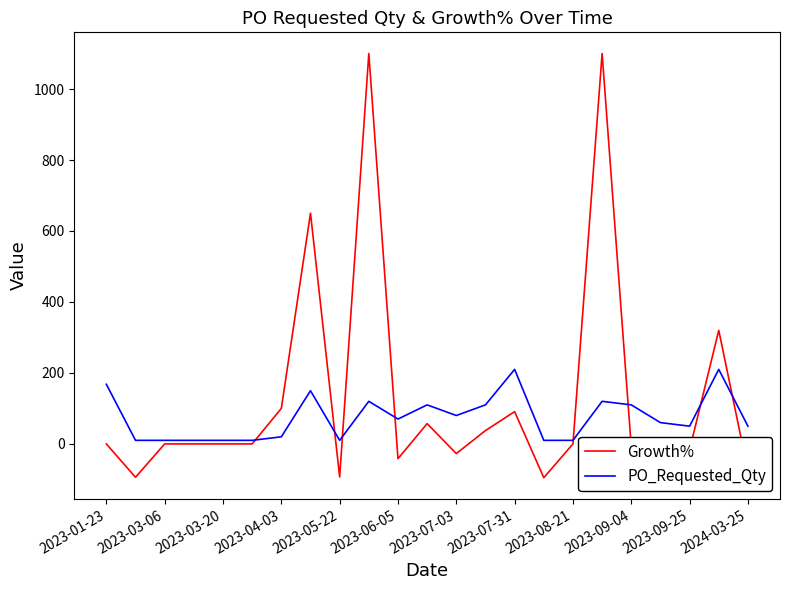

What is the smallest value displayed?

-95.2